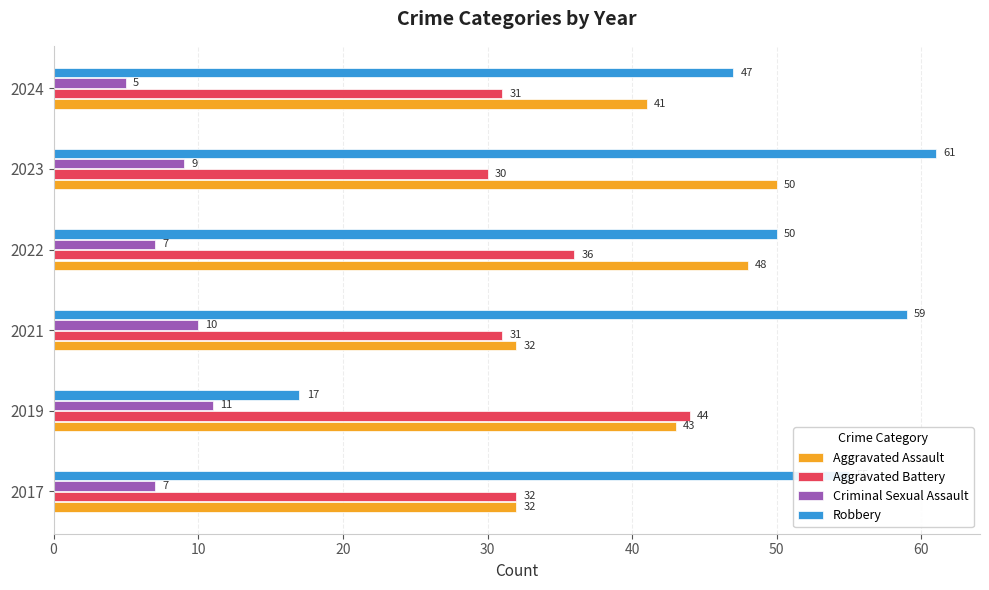

At which label is Aggravated Battery closest to 37?

2022